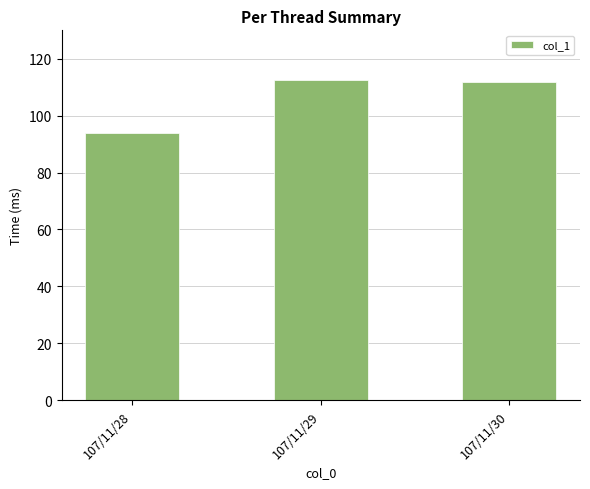

The value at 107/11/29 is 112.5. True or false?

True